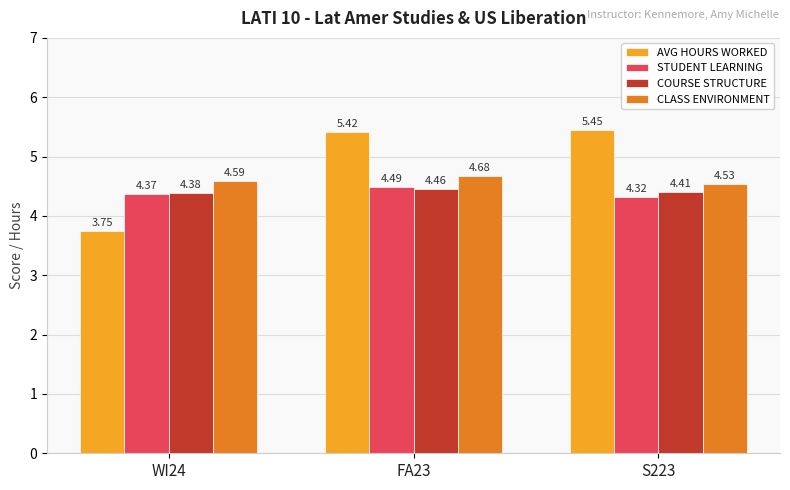

What is the spread (max minus min) of values at WI24?

0.8